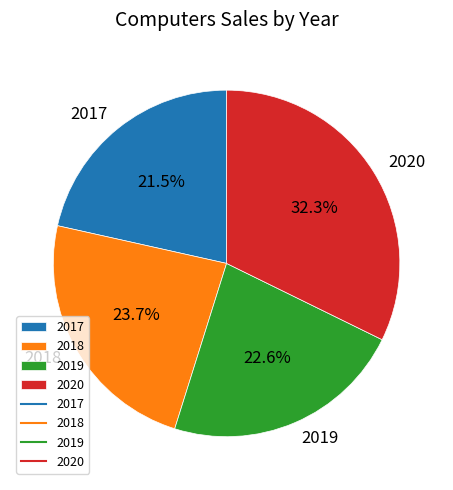

The 2017 slice represents 14% of the pie. True or false?

False